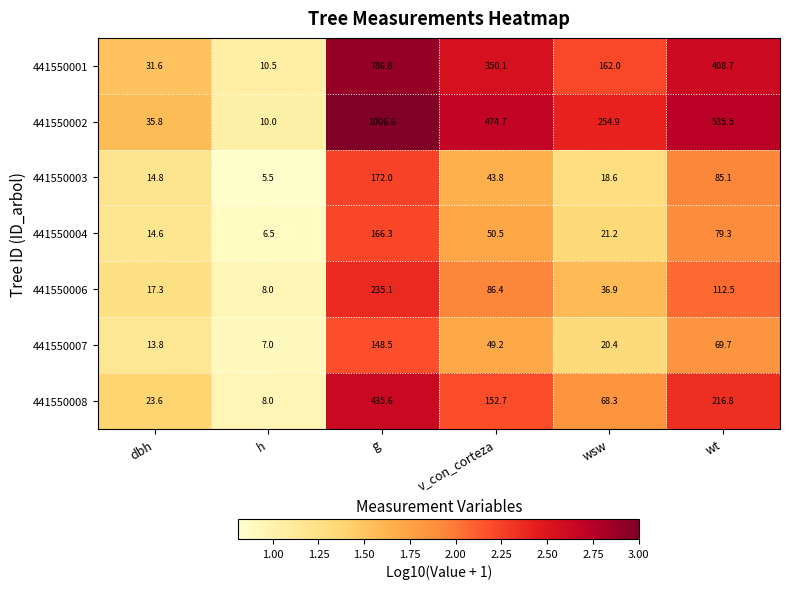

What value does the 441550006 series have at dbh?

17.3